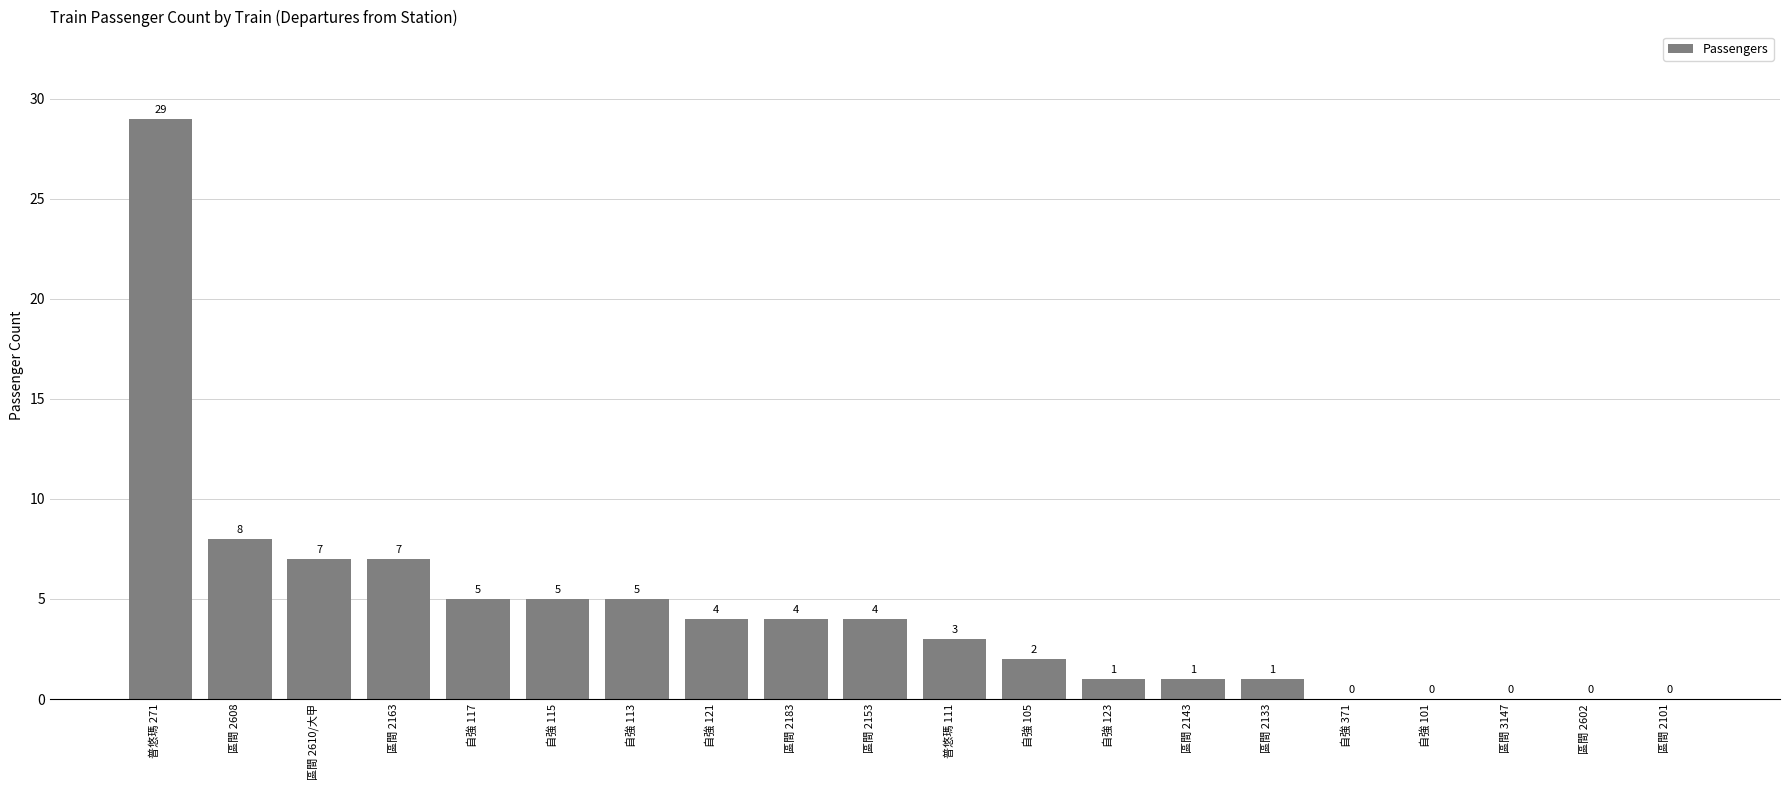

Where does the data first go above 4?

普悠瑪 271